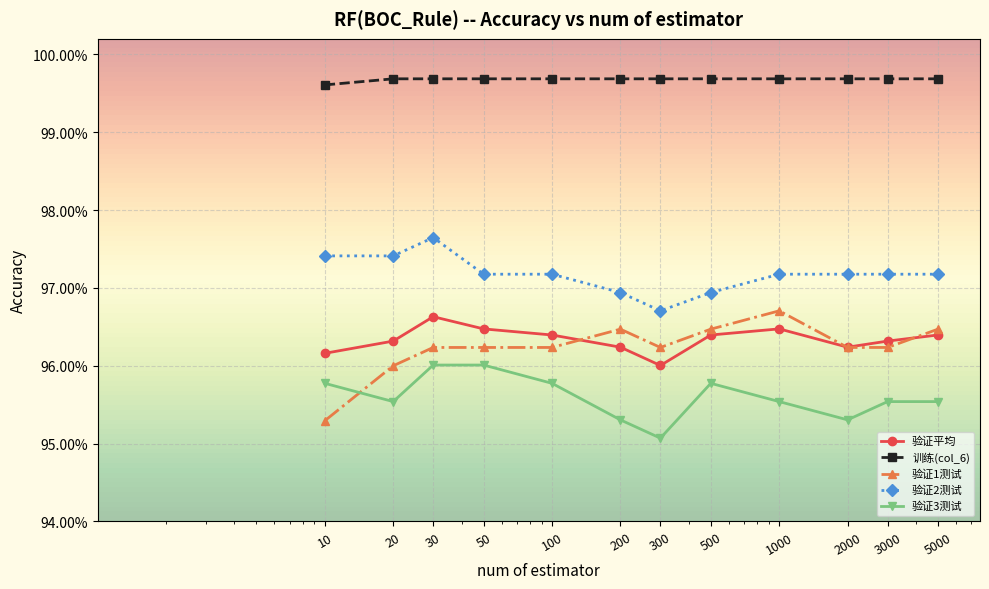

What are all the series names shown in the legend?

验证平均, 训练(col_6), 验证1测试, 验证2测试, 验证3测试